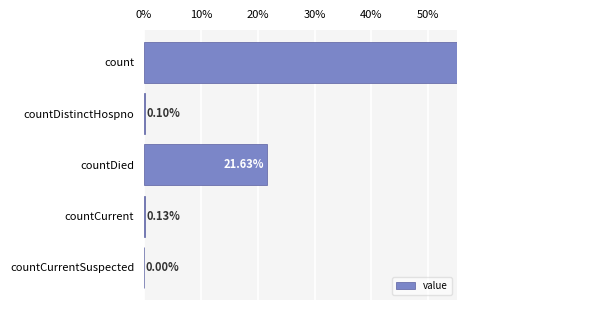

The chart shows a value of 0.0 at countDistinctHospno. True or false?

False